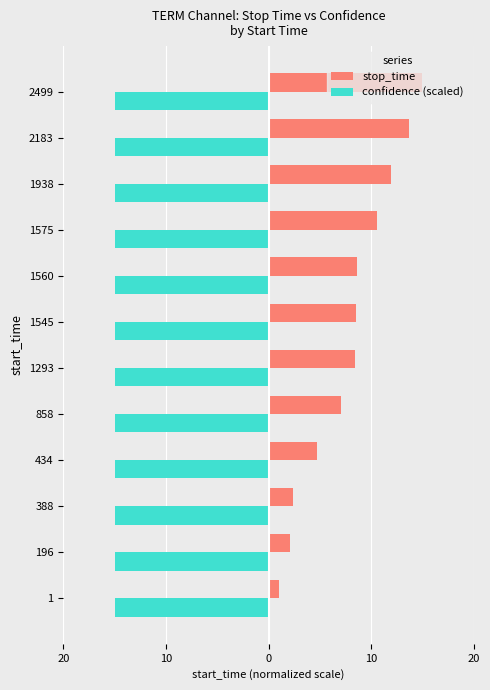

What are all the series names shown in the legend?

stop_time, confidence (scaled)